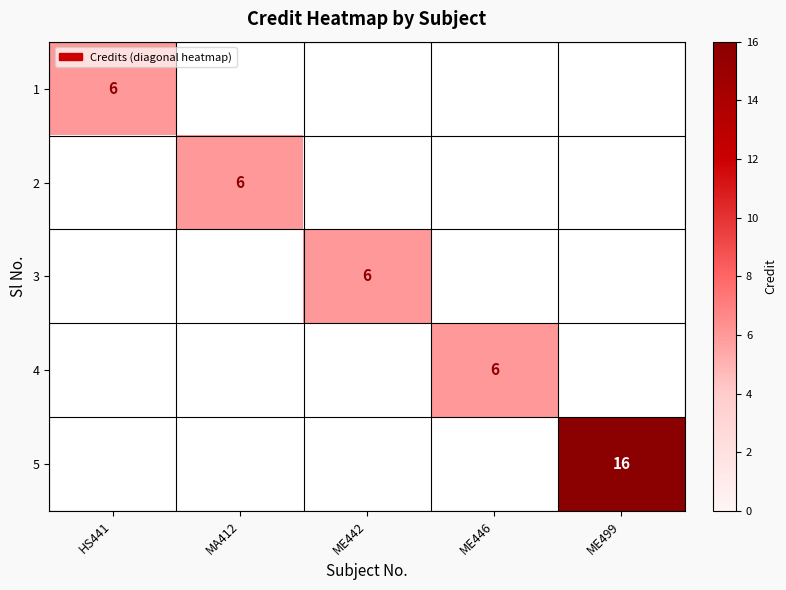

True or false: 2 has a value of 10 at MA412.

False